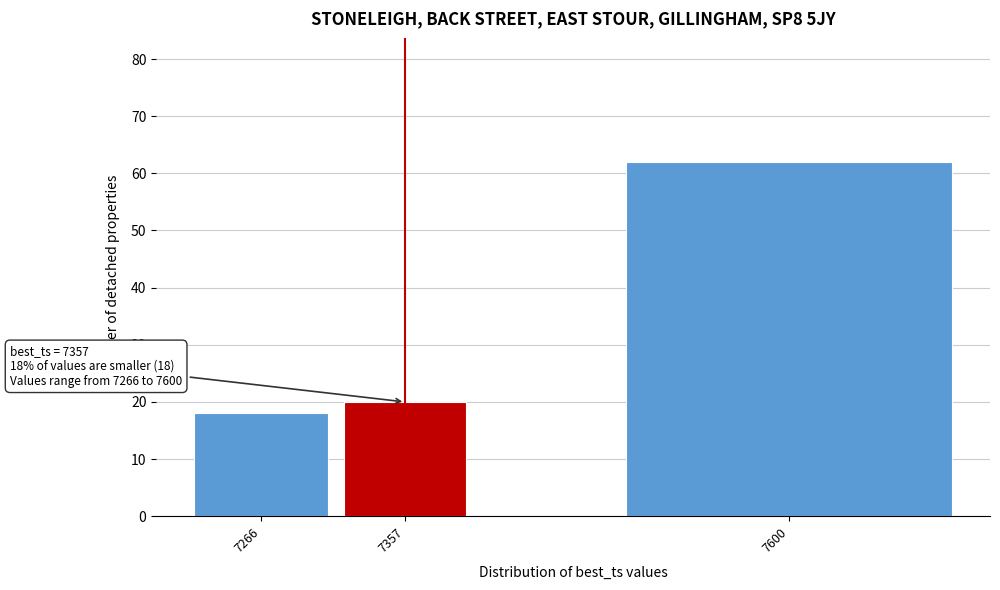

Reading right to left, extract all data points from this chart.

7600=62	7357=20	7266=18